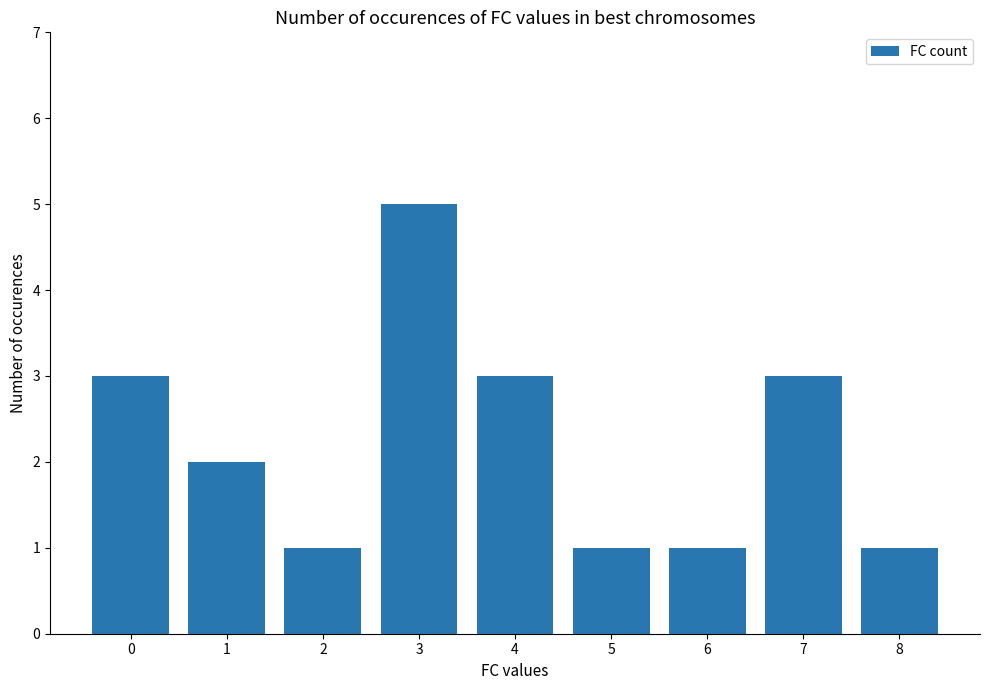

Reading left to right, extract all data points from this chart.

3	2	1	5	3	1	1	3	1